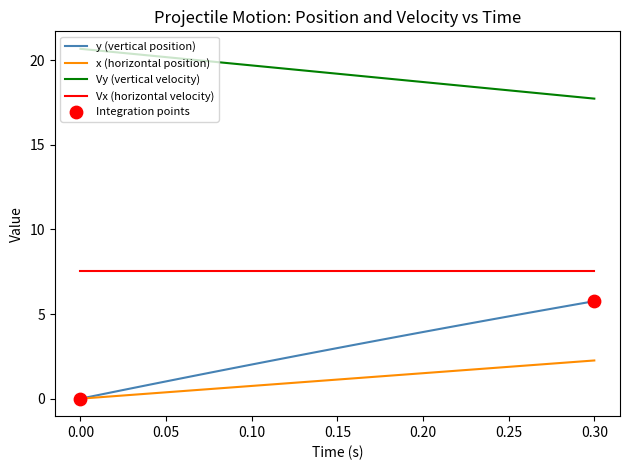

Which series has the largest total across all categories?

Vy (vertical velocity)